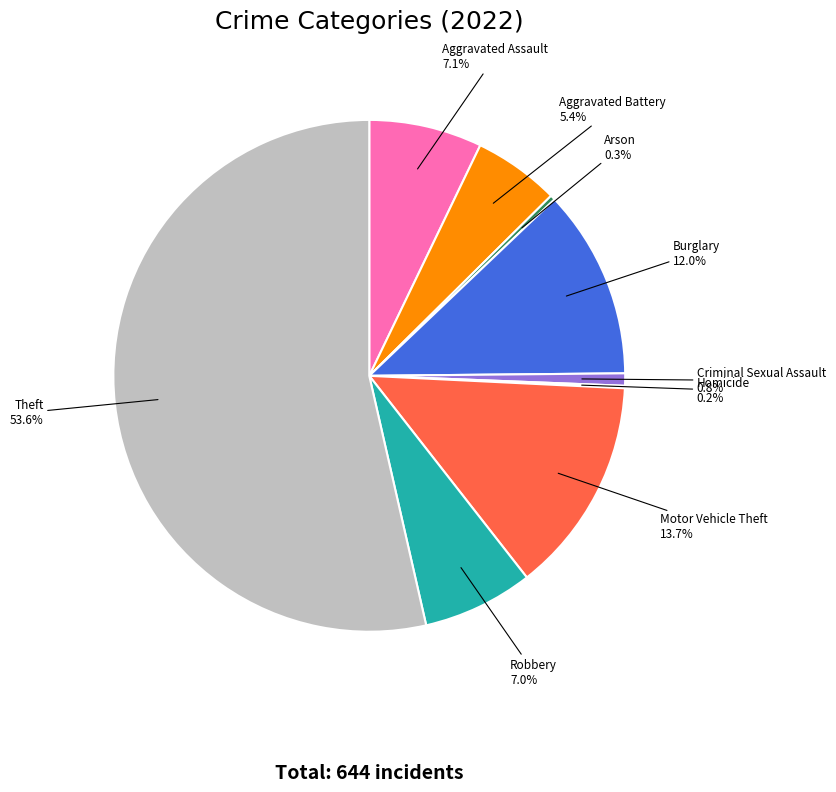

Combined, do Arson and Burglary account for over 50%?

No